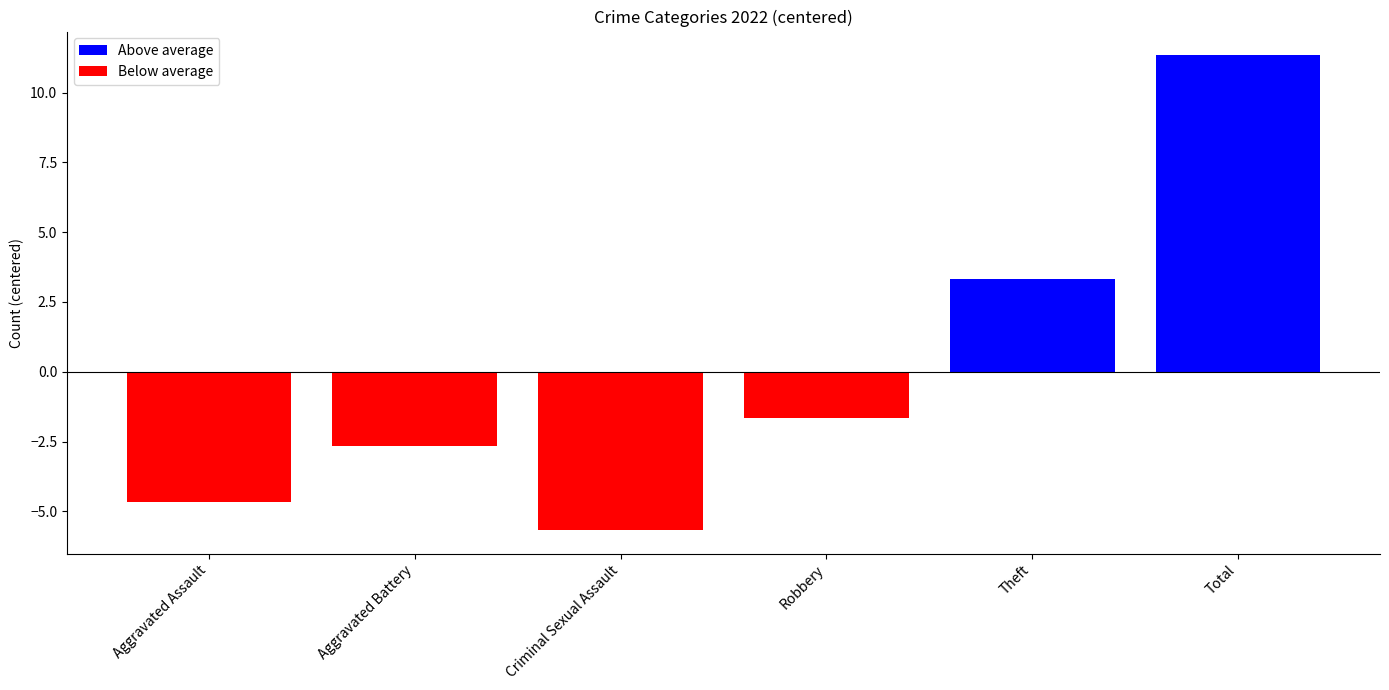

True or false: the data shows -6.2 at Aggravated Assault.

False